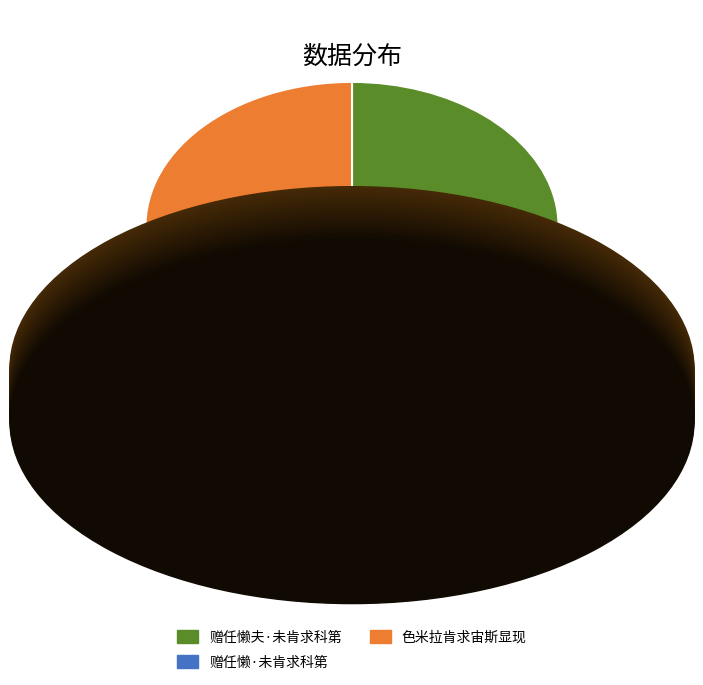

Rank the categories by value from lowest to highest.

赠任懒·未肯求科第, 赠任懒夫·未肯求科第, 色米拉肯求宙斯显现